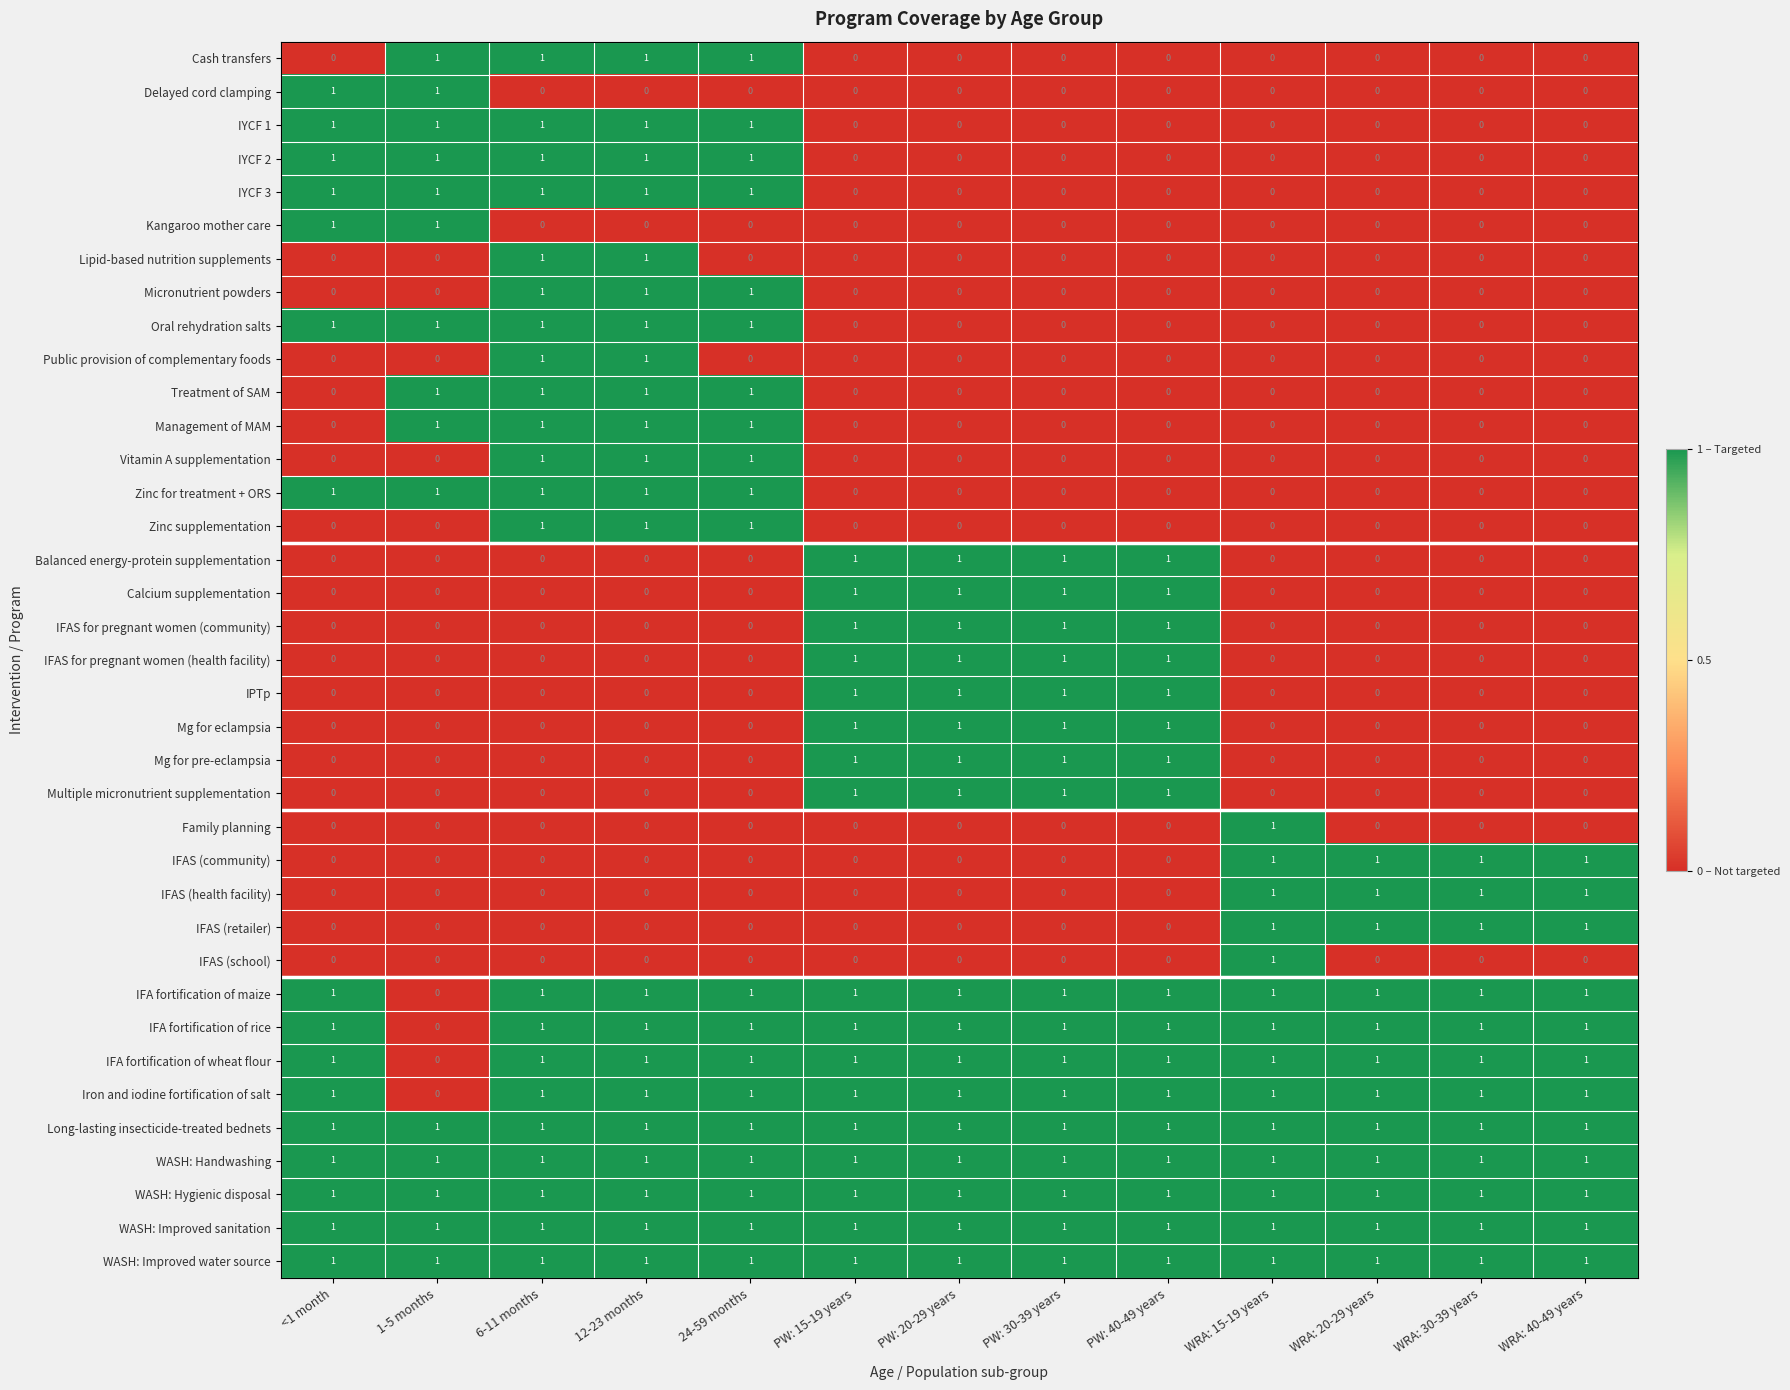

What is the total value across all series at WRA: 20-29 years?

12